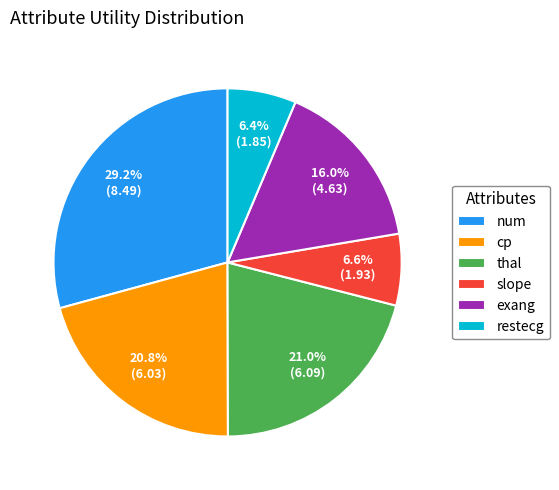

What percentage do cp and thal together represent?

41.8%